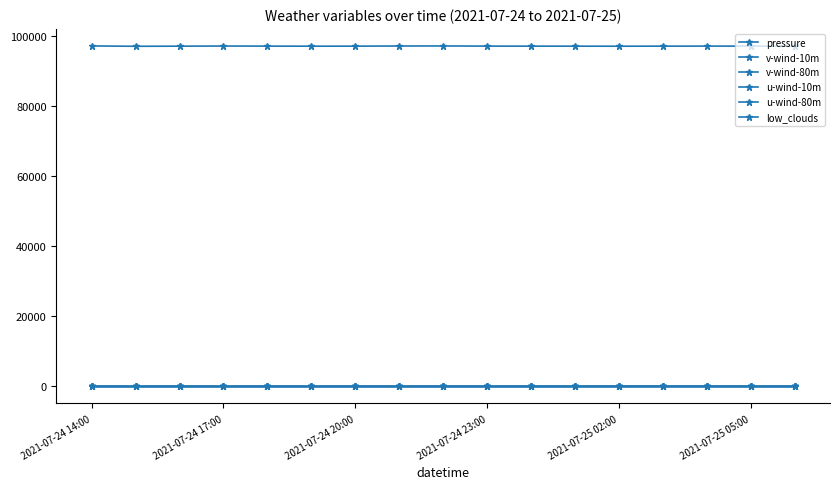

True or false: u-wind-80m and v-wind-80m intersect in this chart.

False